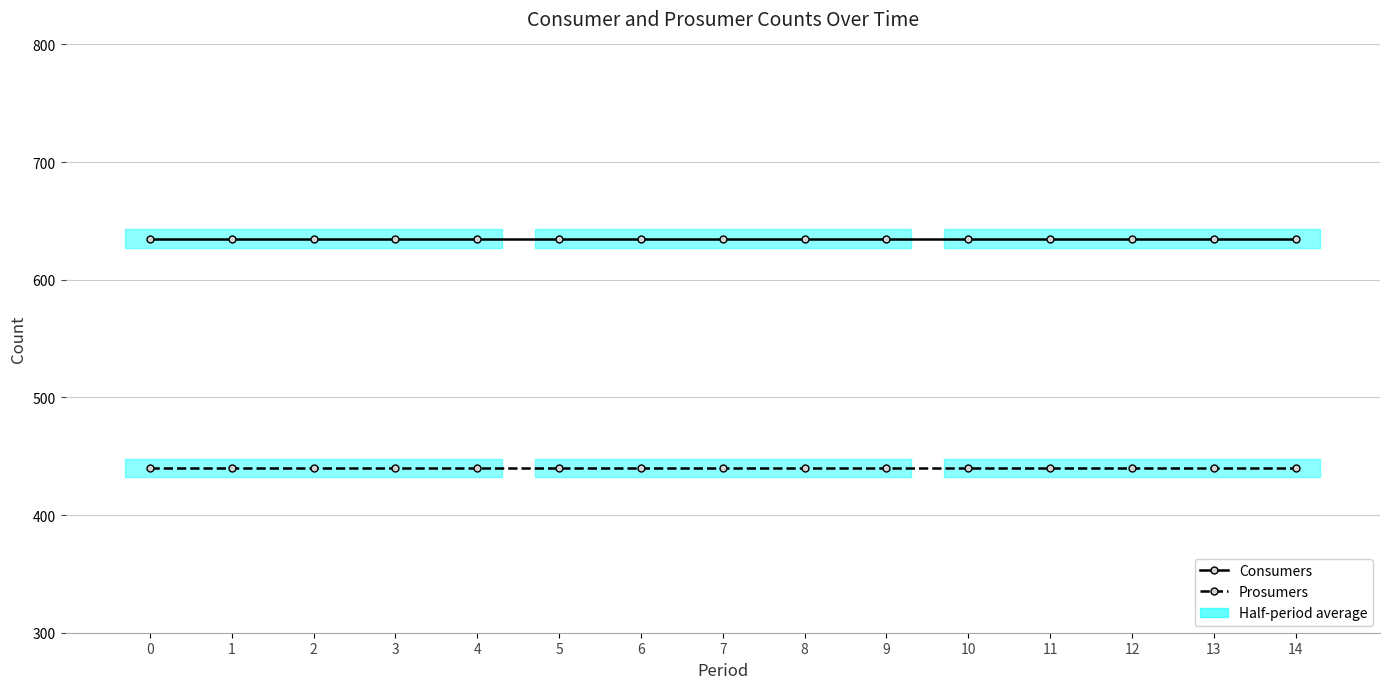

Reading left to right, list all the values displayed in this chart.

Consumers: 0=635	1=635	2=635	3=635	4=635	5=635	6=635	7=635	8=635	9=635	10=635	11=635	12=635	13=635	14=635
Prosumers: 0=440	1=440	2=440	3=440	4=440	5=440	6=440	7=440	8=440	9=440	10=440	11=440	12=440	13=440	14=440